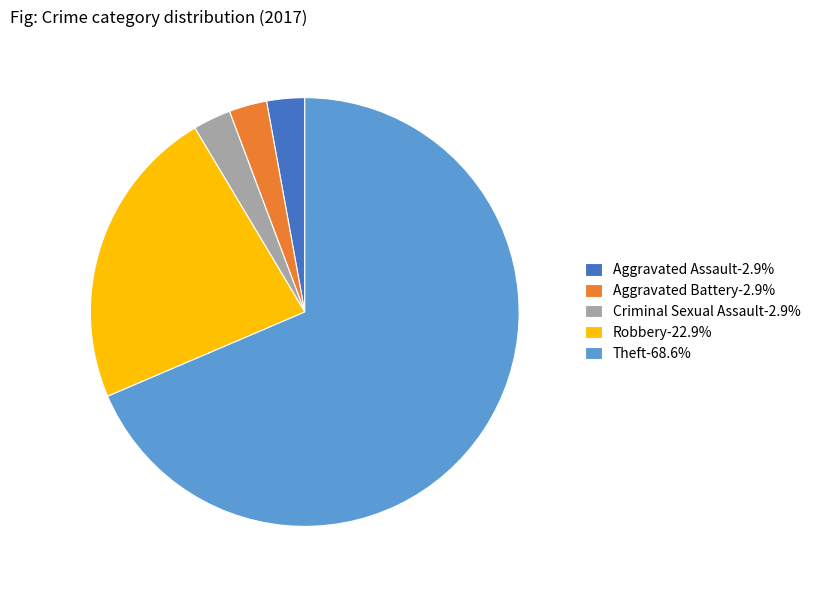

Which slice is the largest?

Theft